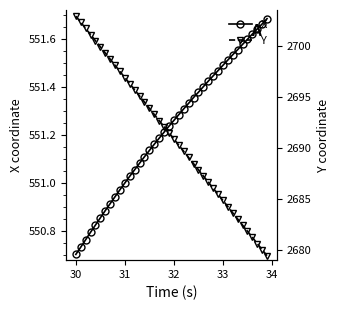

True or false: X has more than 0 points higher than both neighbors.

False